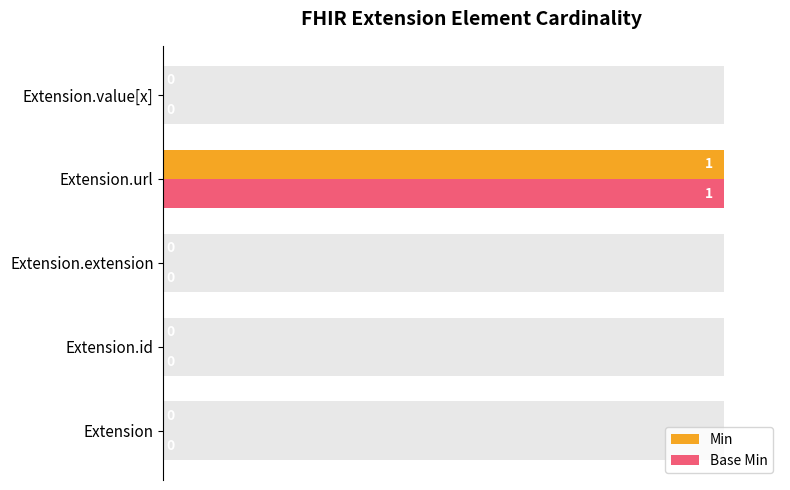

How many values in the Min series exceed 0?

1